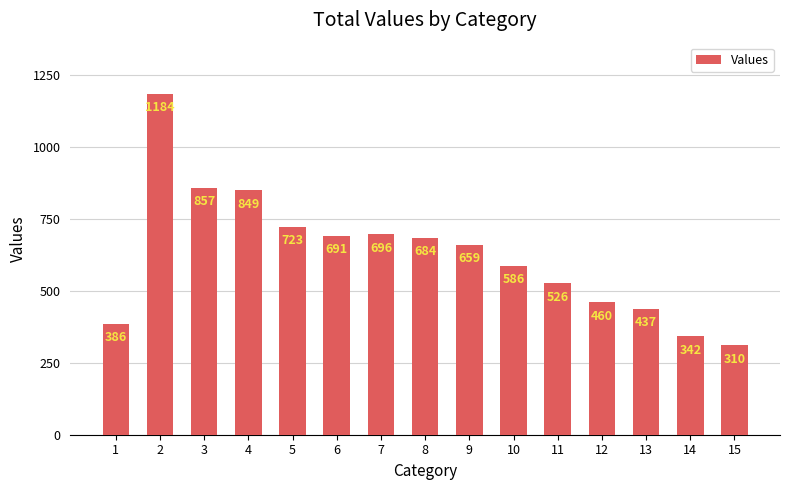

How many categories are shown in the chart?

15